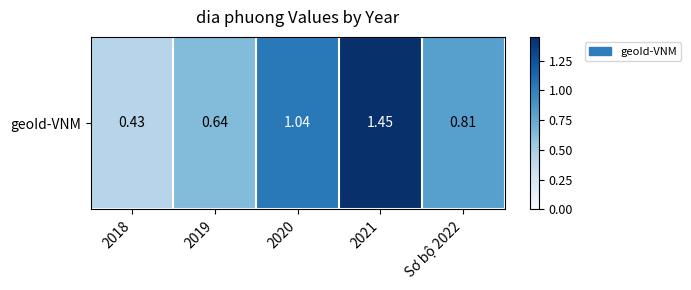

Rank the categories by value from lowest to highest.

2018, 2019, Sơ bộ 2022, 2020, 2021